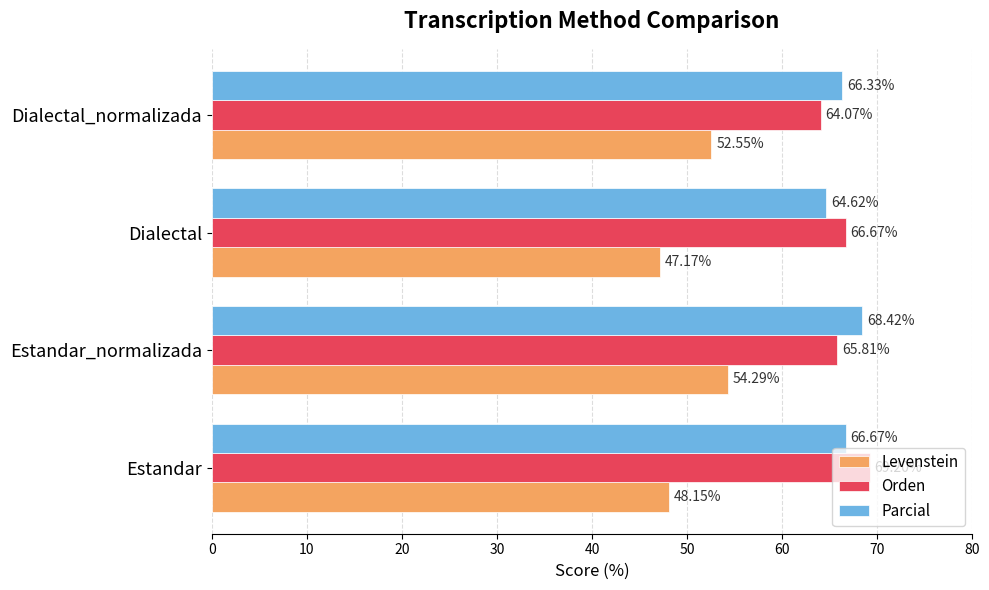

How many values in the Parcial series exceed 66?

3